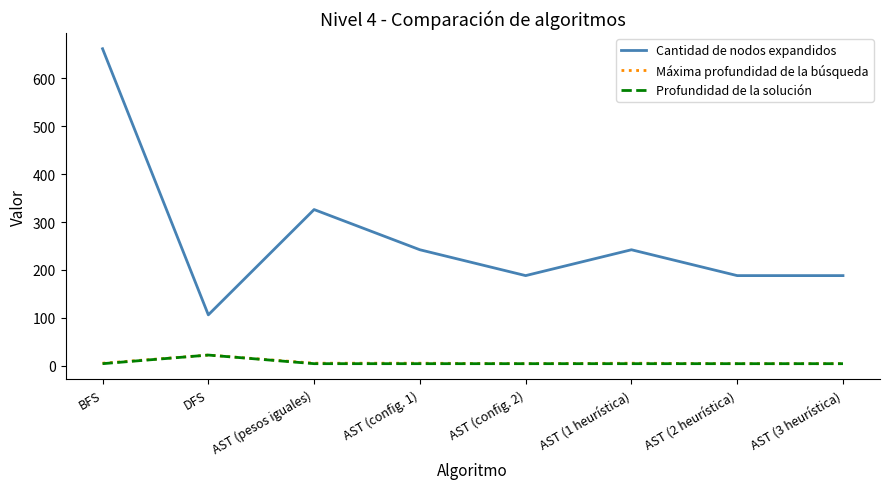

In Cantidad de nodos expandidos, how many points are higher than both neighbors (excluding endpoints)?

2